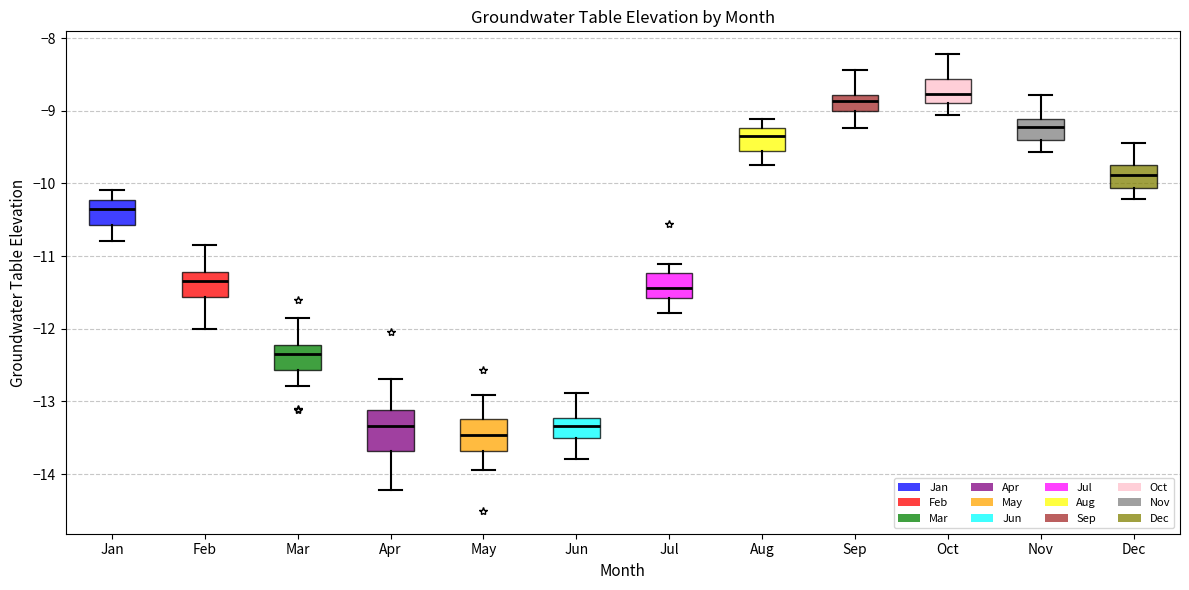

Which box is the tallest, from its lower edge to its upper edge?

Apr